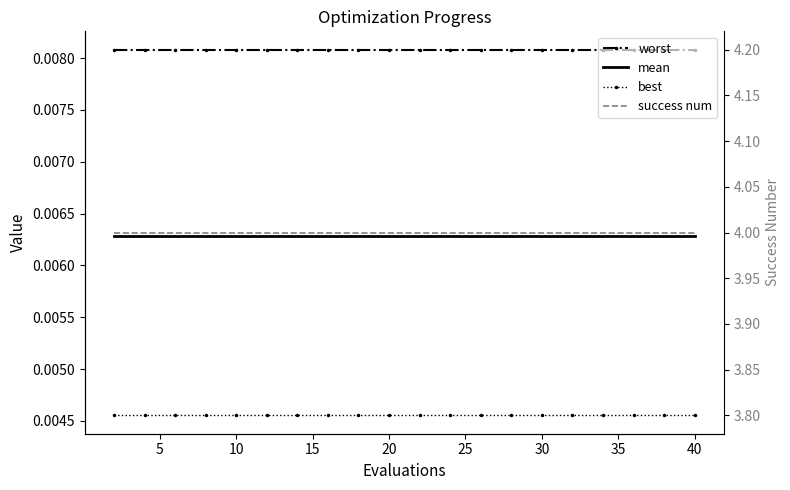

True or false: success num has more than 2 points higher than both neighbors.

False